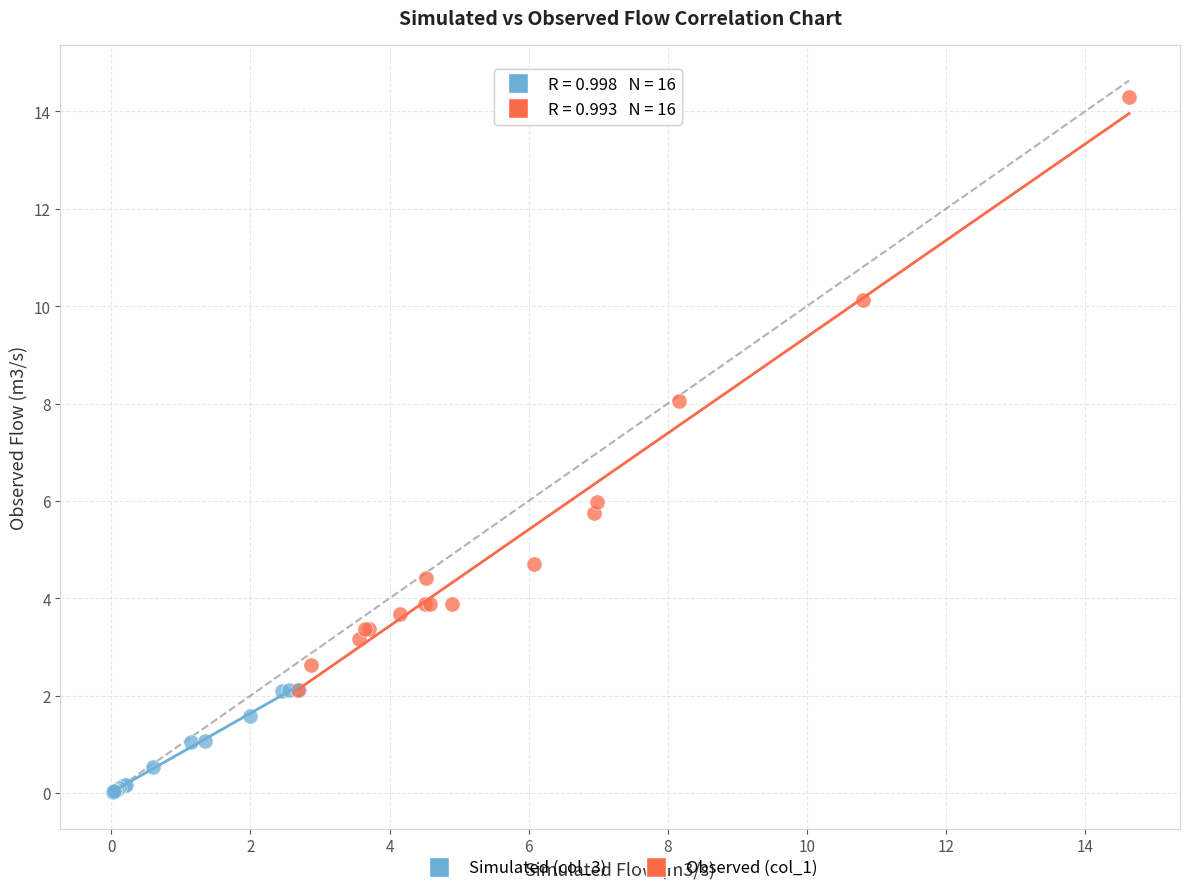

Which series reaches the maximum Y coordinate?

Observed (col_1)